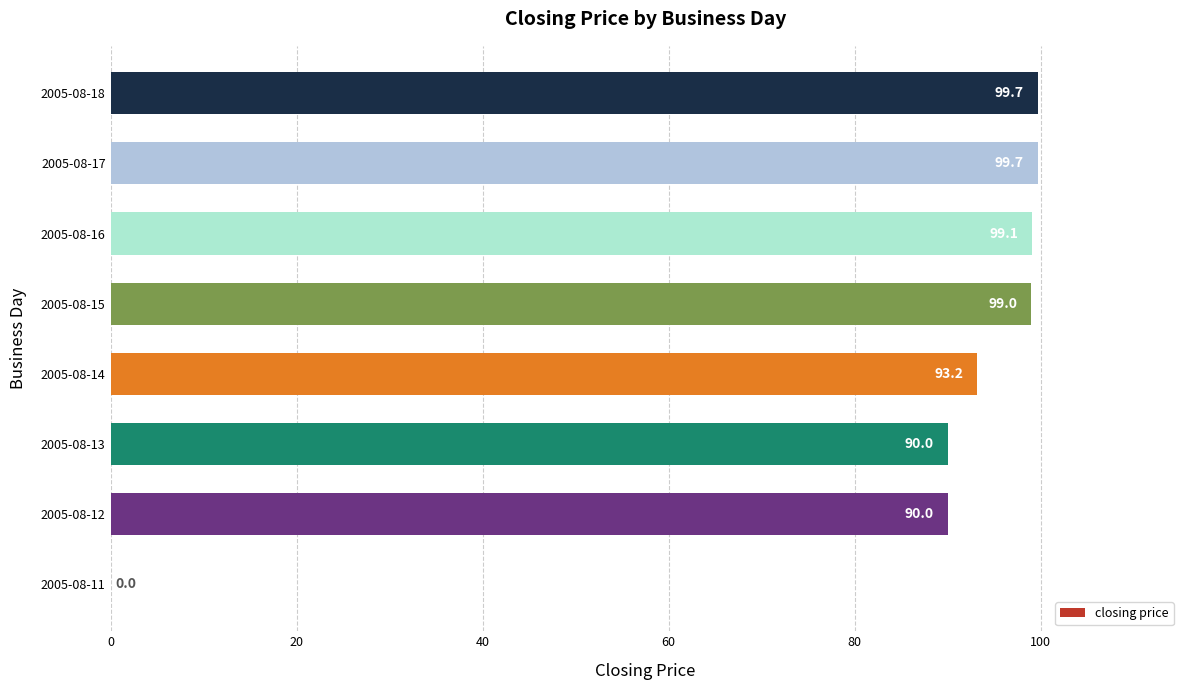

Reading bottom to top, transcribe all the data shown in this chart.

2005-08-11=0.0	2005-08-12=90.0	2005-08-13=90.0	2005-08-14=93.2	2005-08-15=99.0	2005-08-16=99.1	2005-08-17=99.7	2005-08-18=99.7